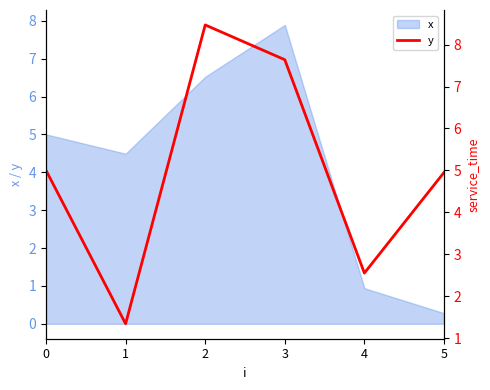

Which label corresponds to the largest value in the chart?

2